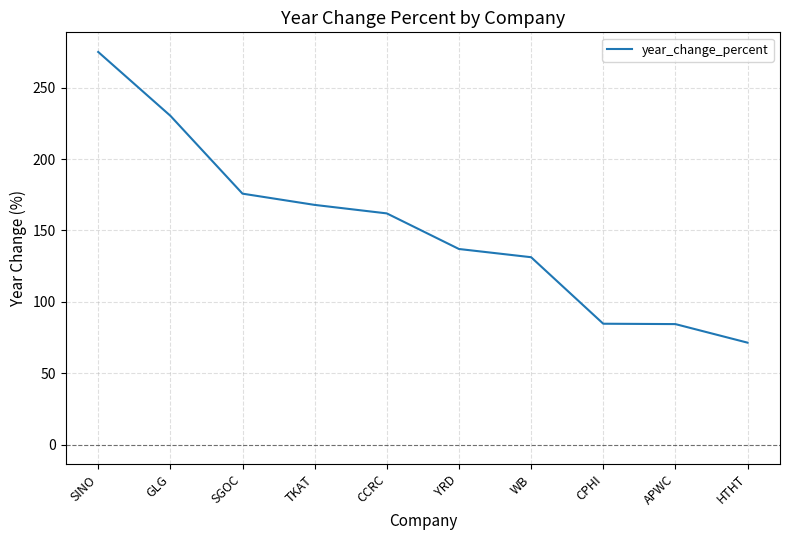

How many lines are shown in the chart?

1